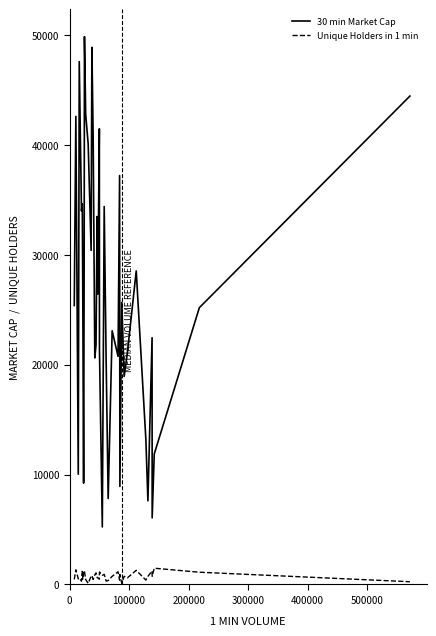

Which series has the largest total across all categories?

30 min Market Cap